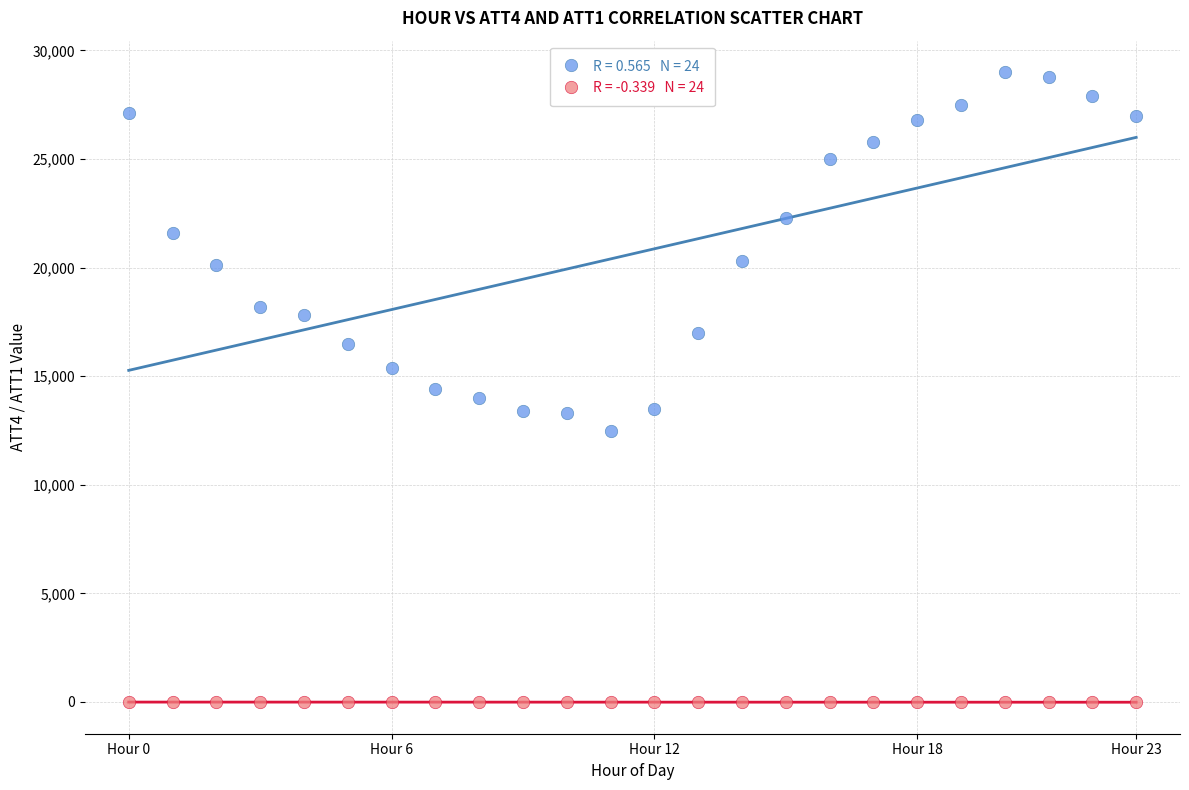

Across all data points, what is the range of Y values (max minus min)?

29010.0